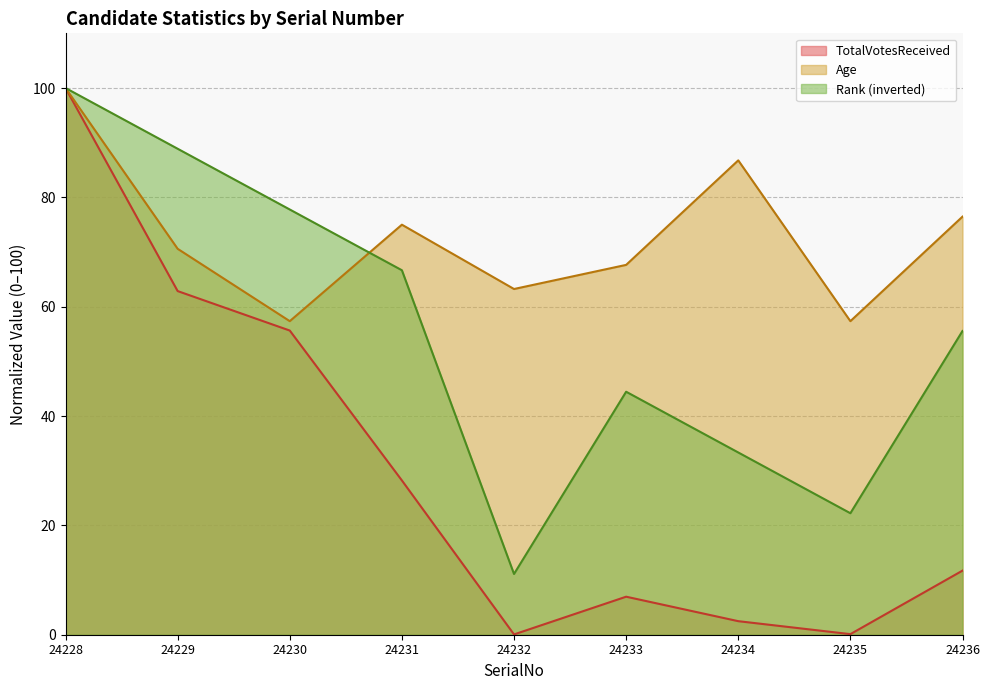

What is the difference between the highest and lowest values at 24231?

46.8